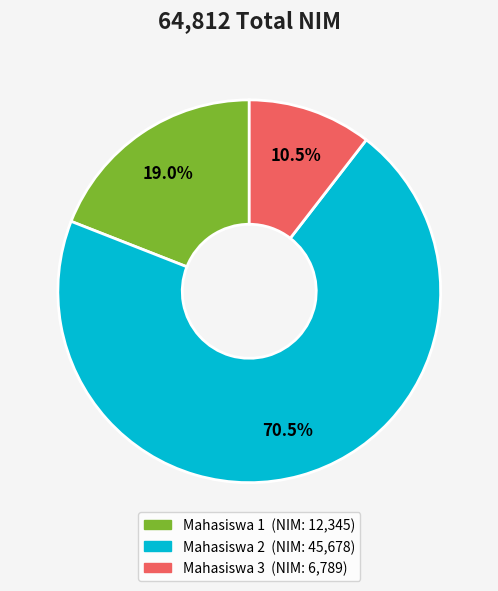

Rank the categories by value from lowest to highest.

Mahasiswa 3, Mahasiswa 1, Mahasiswa 2